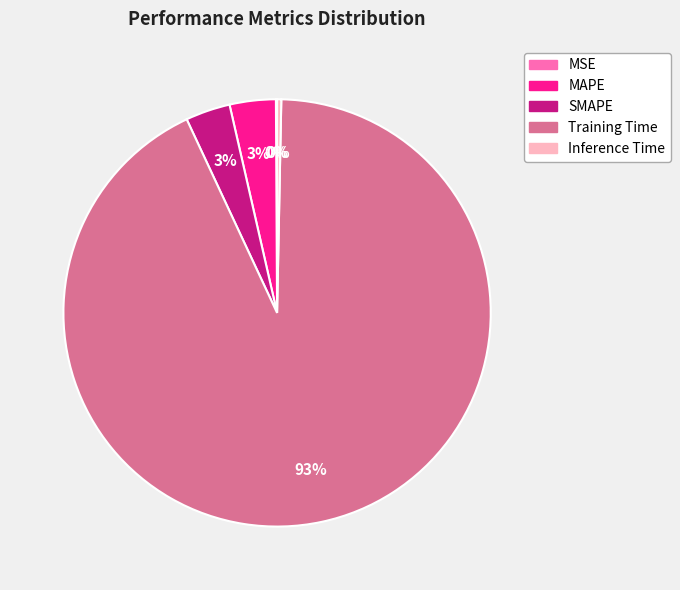

To the nearest percent, what portion does SMAPE represent?

3%